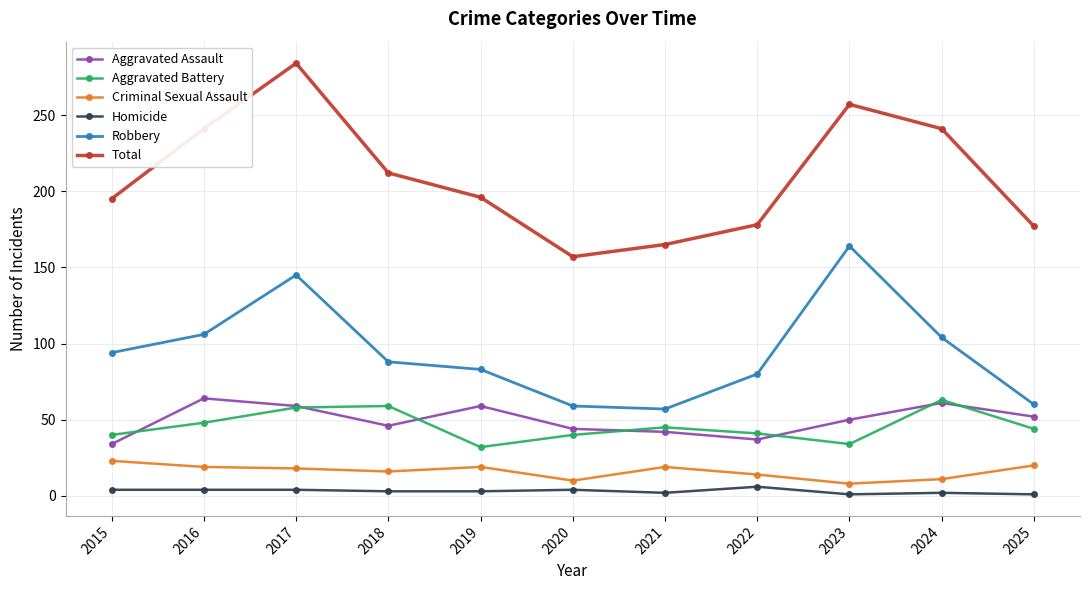

Rank the series at 2015 from lowest to highest value.

Homicide, Criminal Sexual Assault, Aggravated Assault, Aggravated Battery, Robbery, Total